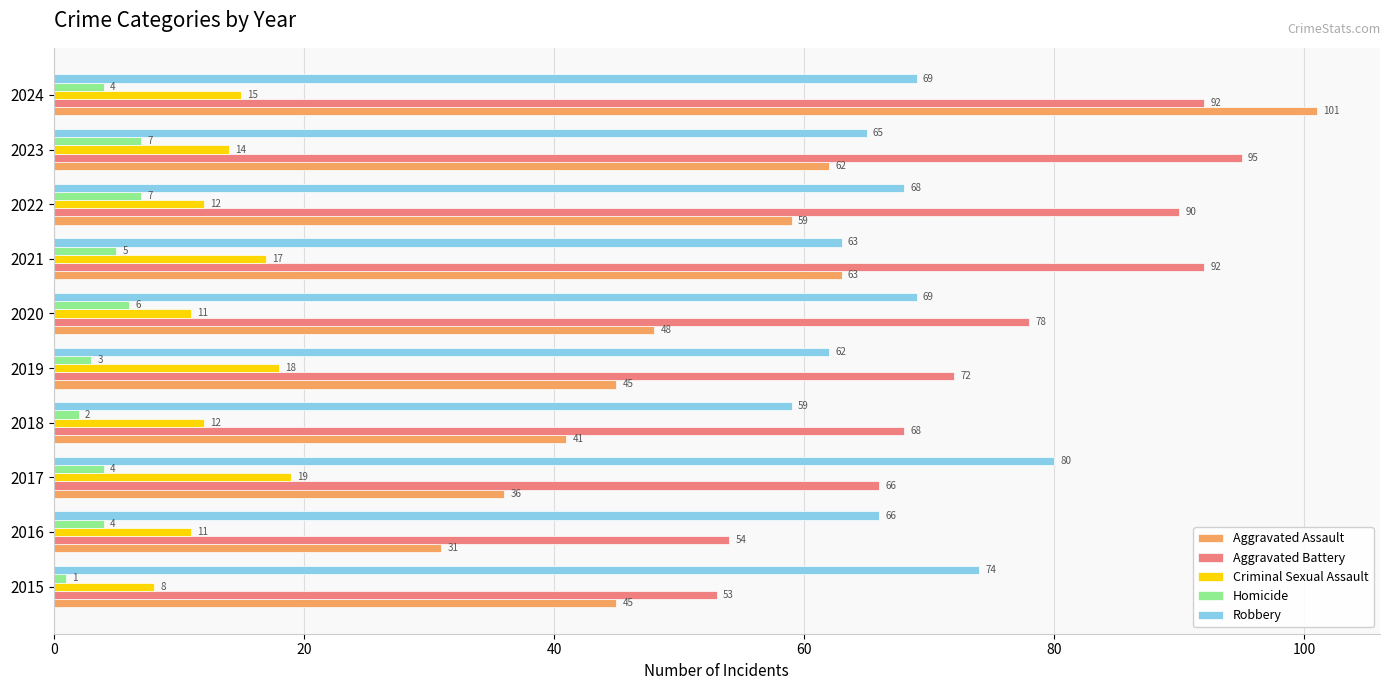

Count the Homicide values in the range 3 to 6.

6